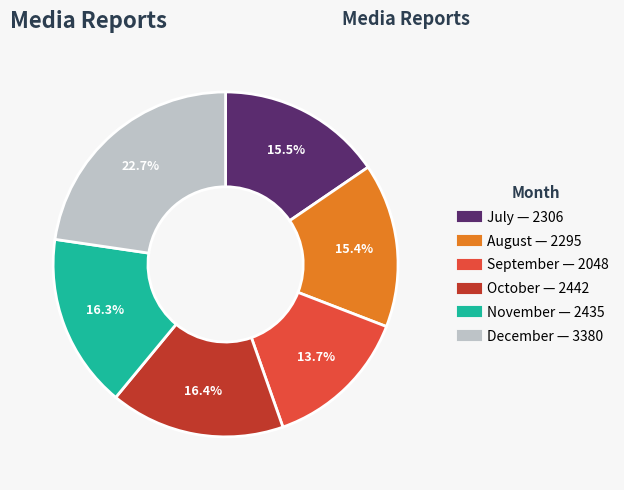

Is it true that December is 23% of the pie?

True